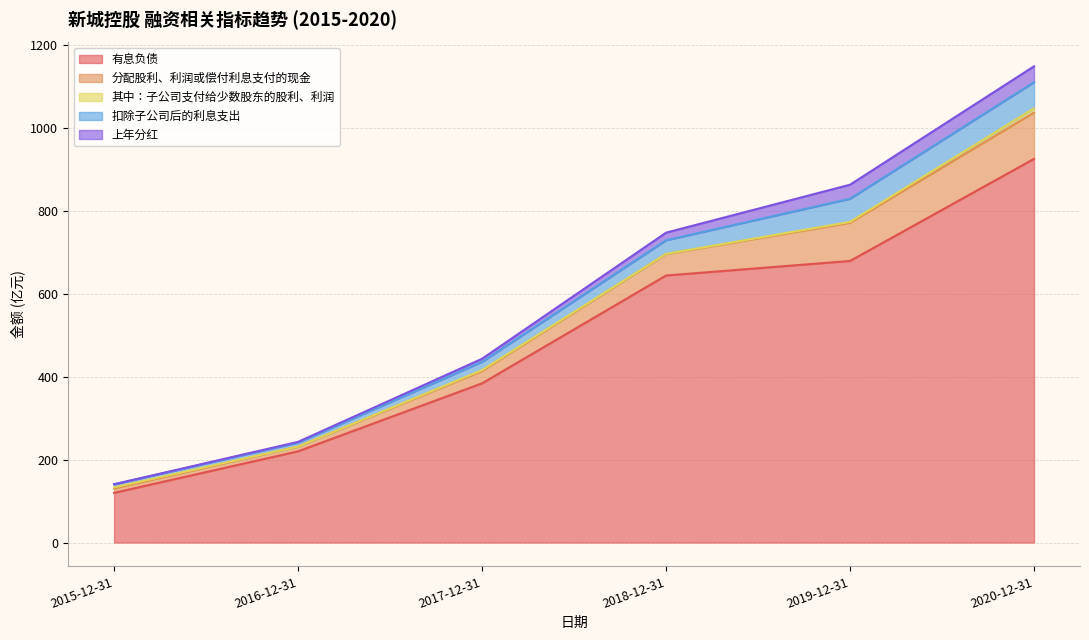

Count the number of categories in the chart.

6